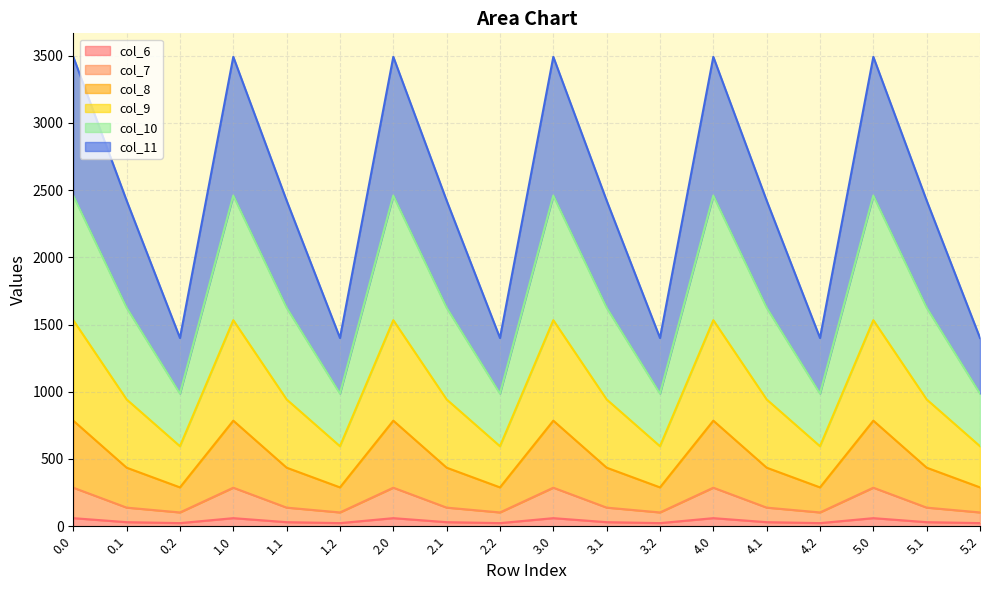

True or false: col_9 and col_8 cross at least once.

False